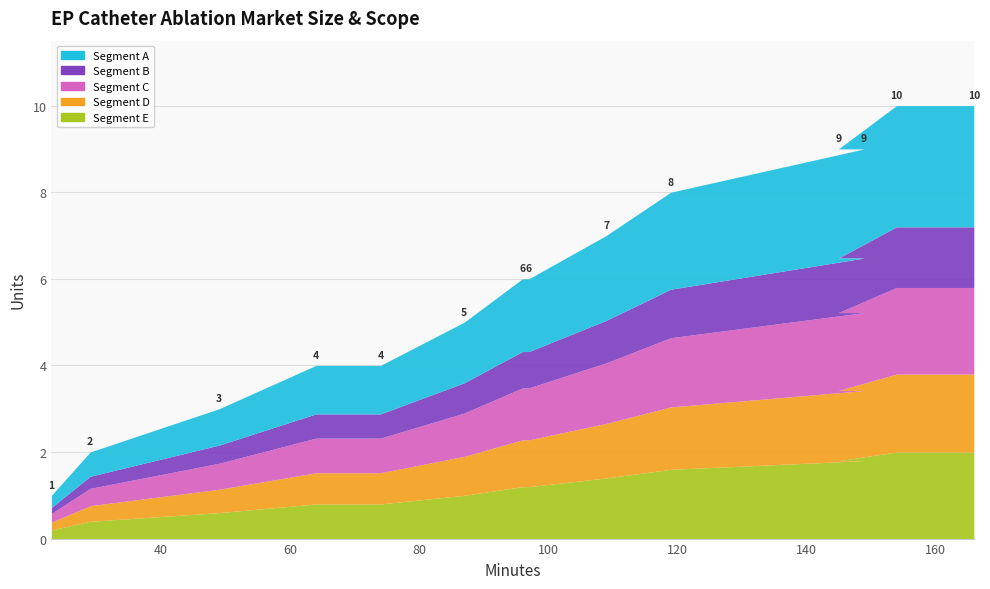

Count the number of categories in the chart.

14